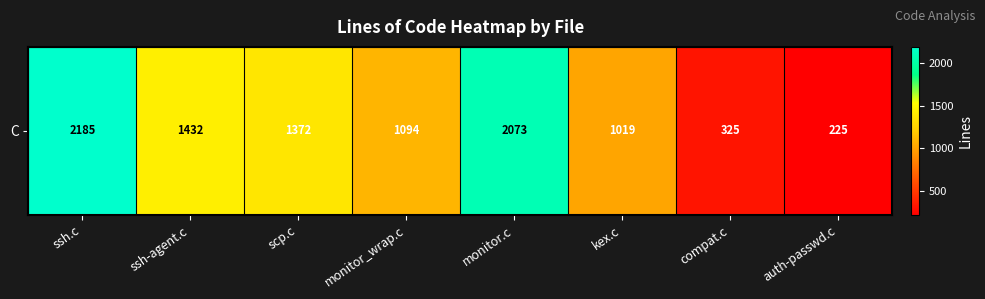

How many categories are shown in the chart?

8